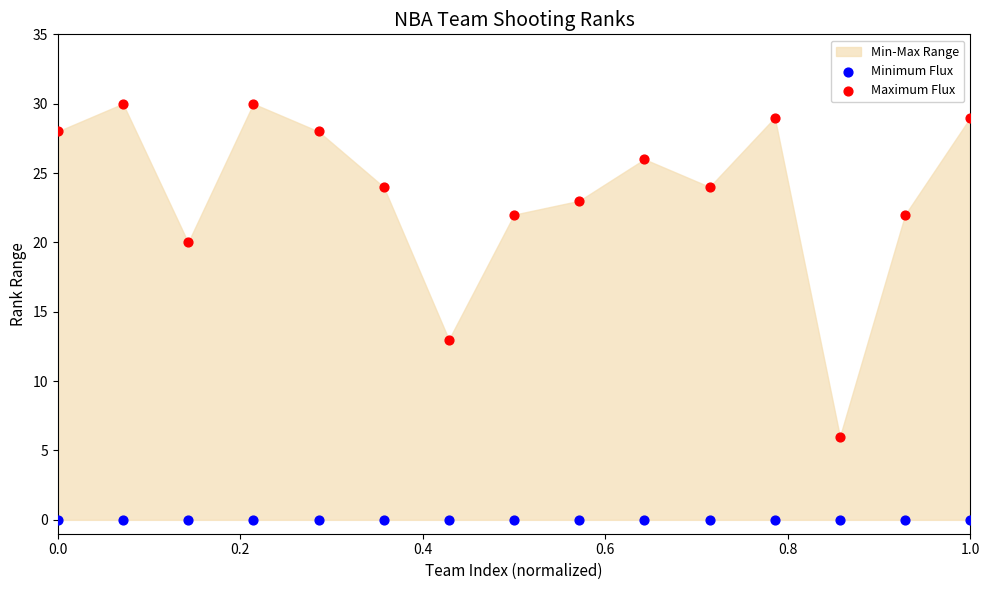

Which series contains the lowest Y value?

Minimum Flux